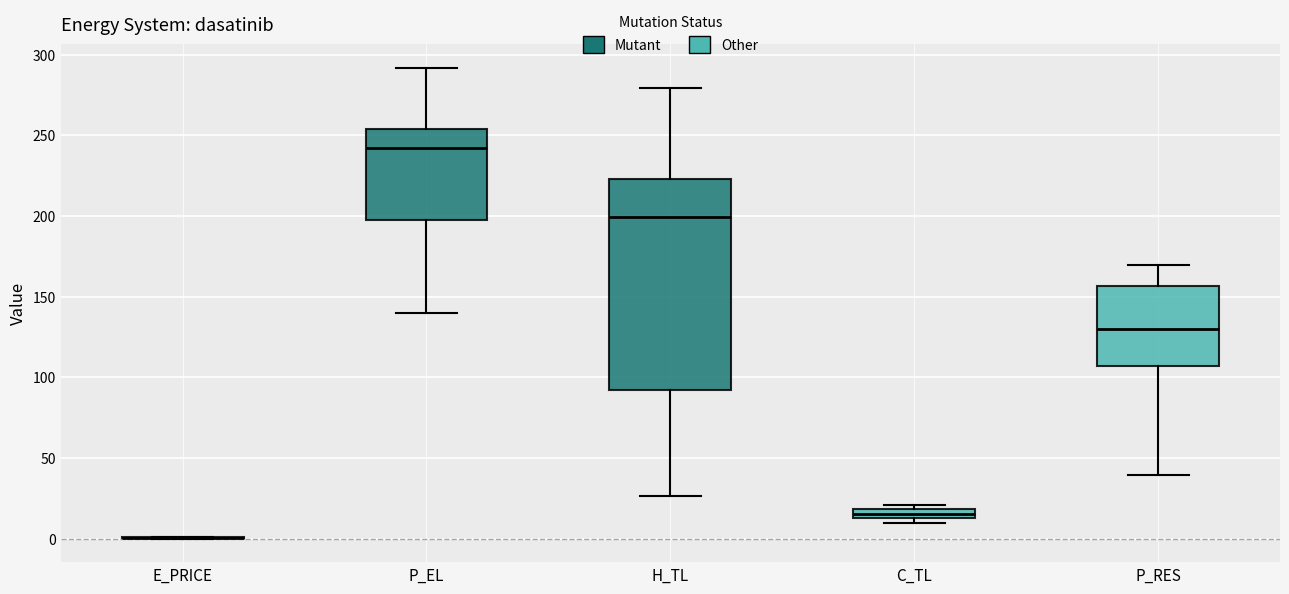

Where does the lower whisker of the box for H_TL end on the y-axis? The values are not printed on the chart, so give them approximately, as read against the axis.

25